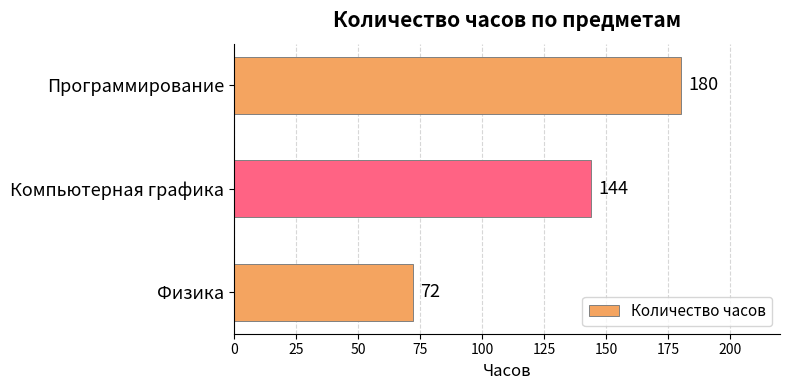

What is the maximum value shown in the chart?

180